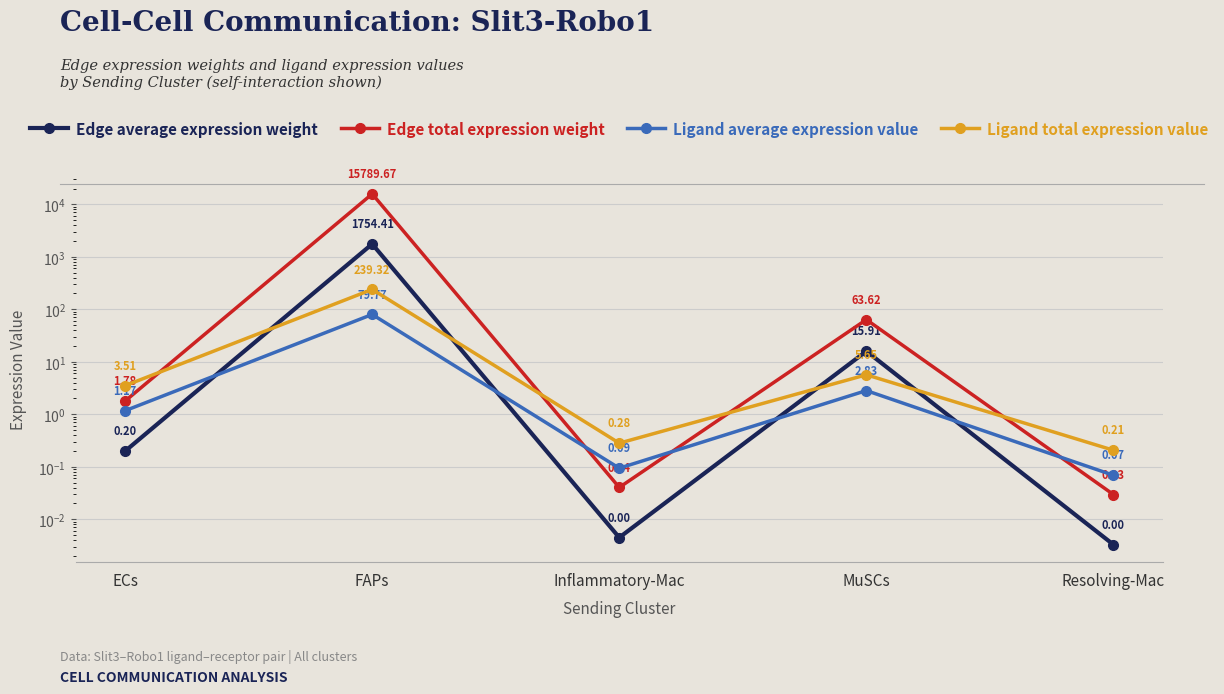

What is the total value across all series at FAPs?

17863.2